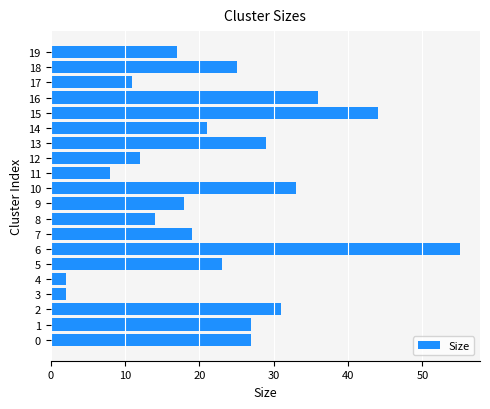

True or false: the data shows 44 at 10.

False